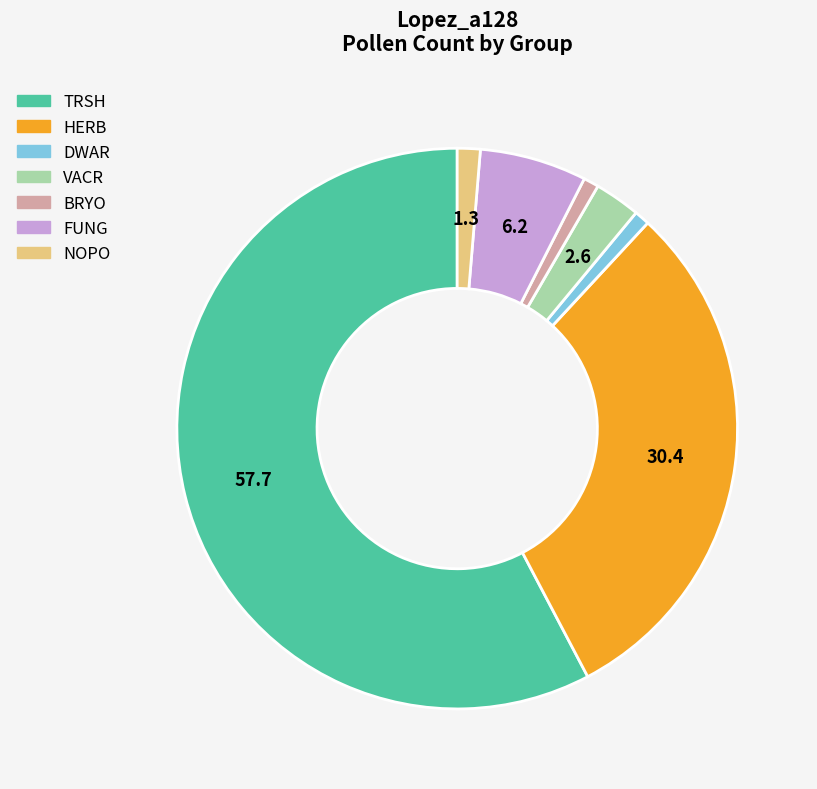

How many segments does this pie chart have?

7